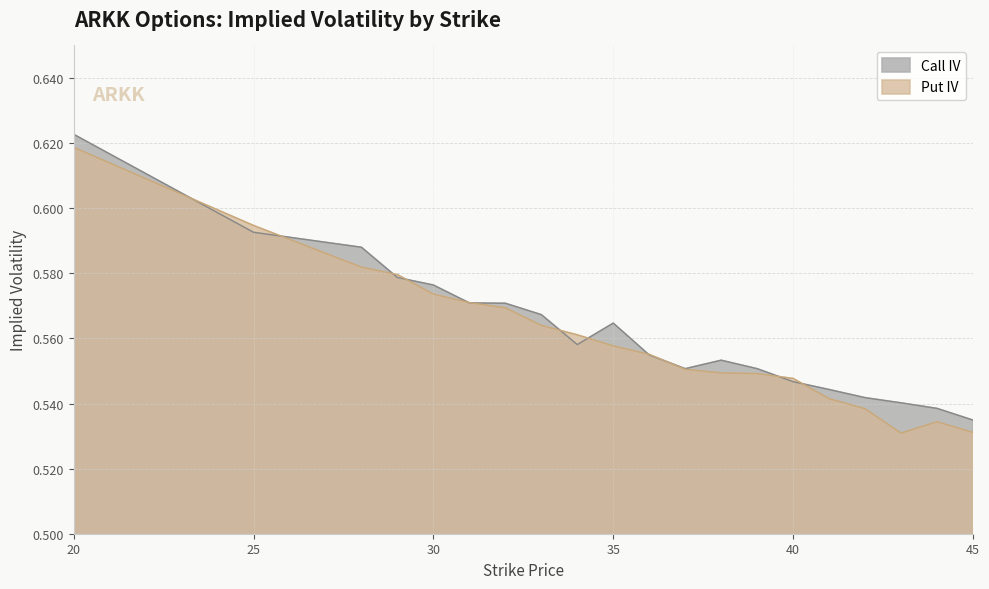

What is the value of the Put IV point at the 8th from the left?

0.6